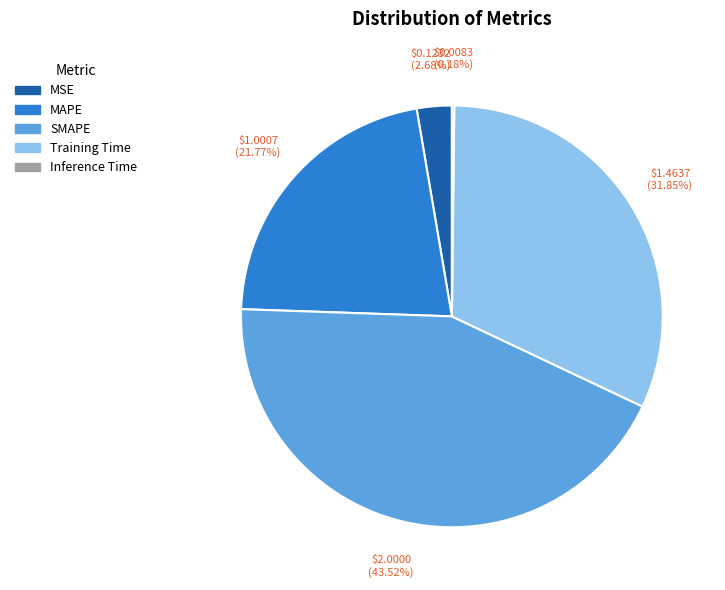

To the nearest percent, what is the average slice percentage?

20%